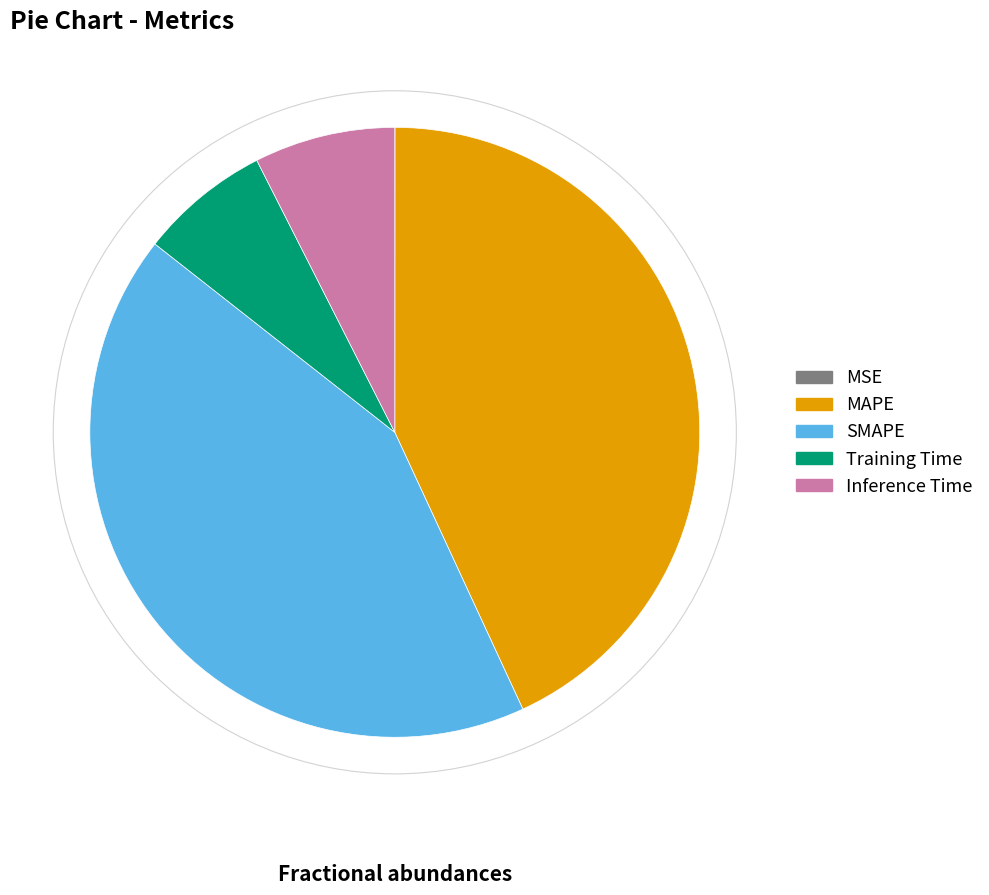

Do Inference Time and Training Time together represent more than half of the pie?

No